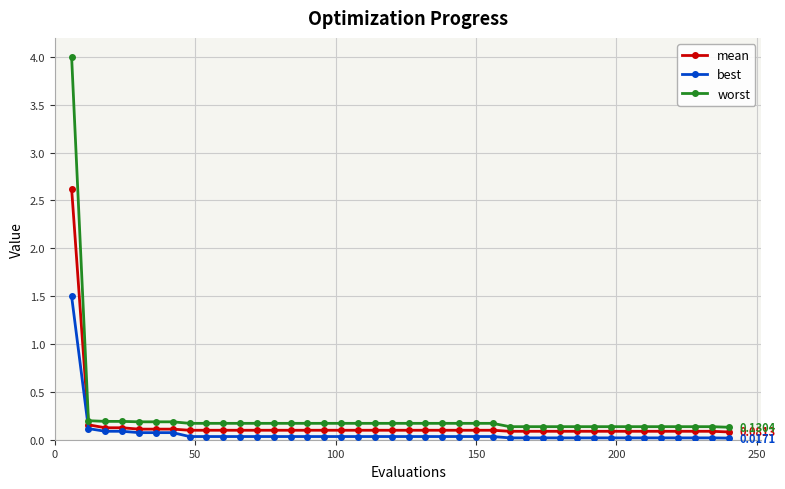

True or false: best and worst intersect in this chart.

False